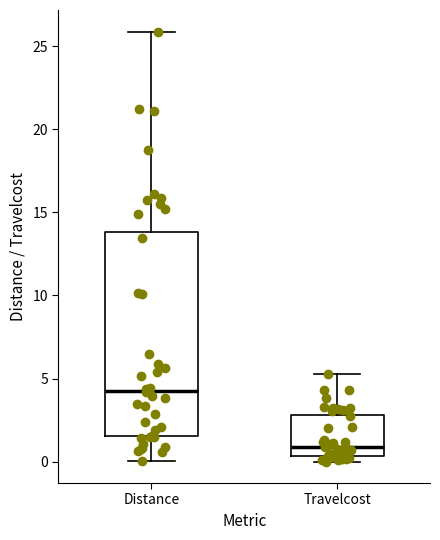

Reading left to right, read every box against the y-axis: the position of its median line, the range the box covers, and the ends of its whiskers. The values are not printed on the chart, so give them approximately, as read against the axis.

Distance: median 4.5, box 1.5 to 14.0, whiskers 0.0 to 26.0
Travelcost: median 1.0, box 0.5 to 3.0, whiskers 0.0 to 5.5